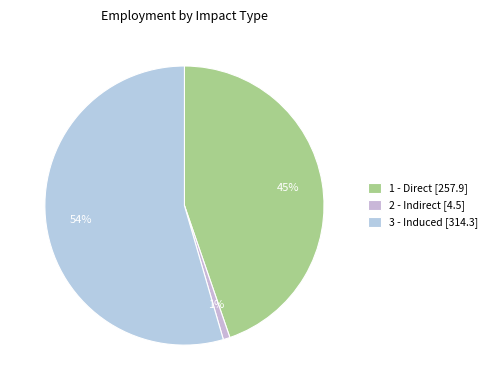

True or false: 3 - Induced accounts for 54% of the total.

True